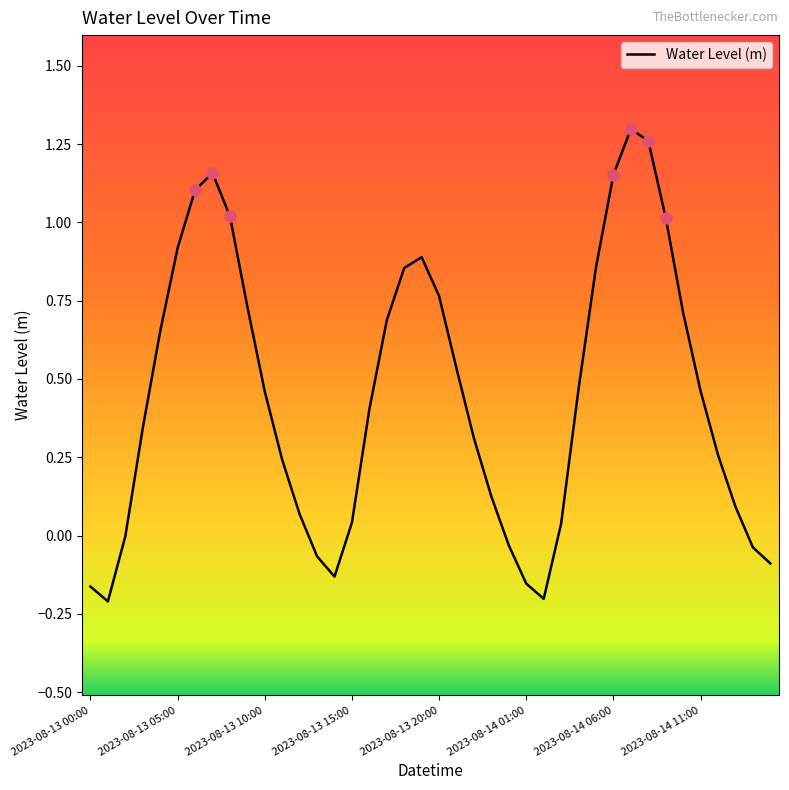

Is this an area chart (filled region under the line)?

No